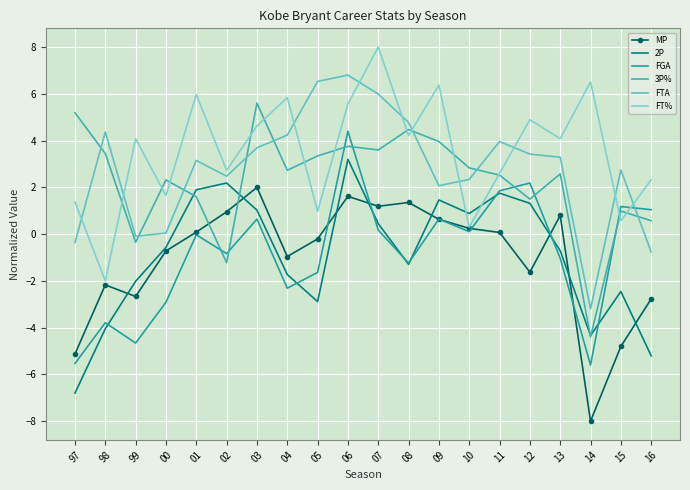

What is the value of the 2P point at the 6th from the left?

2.2